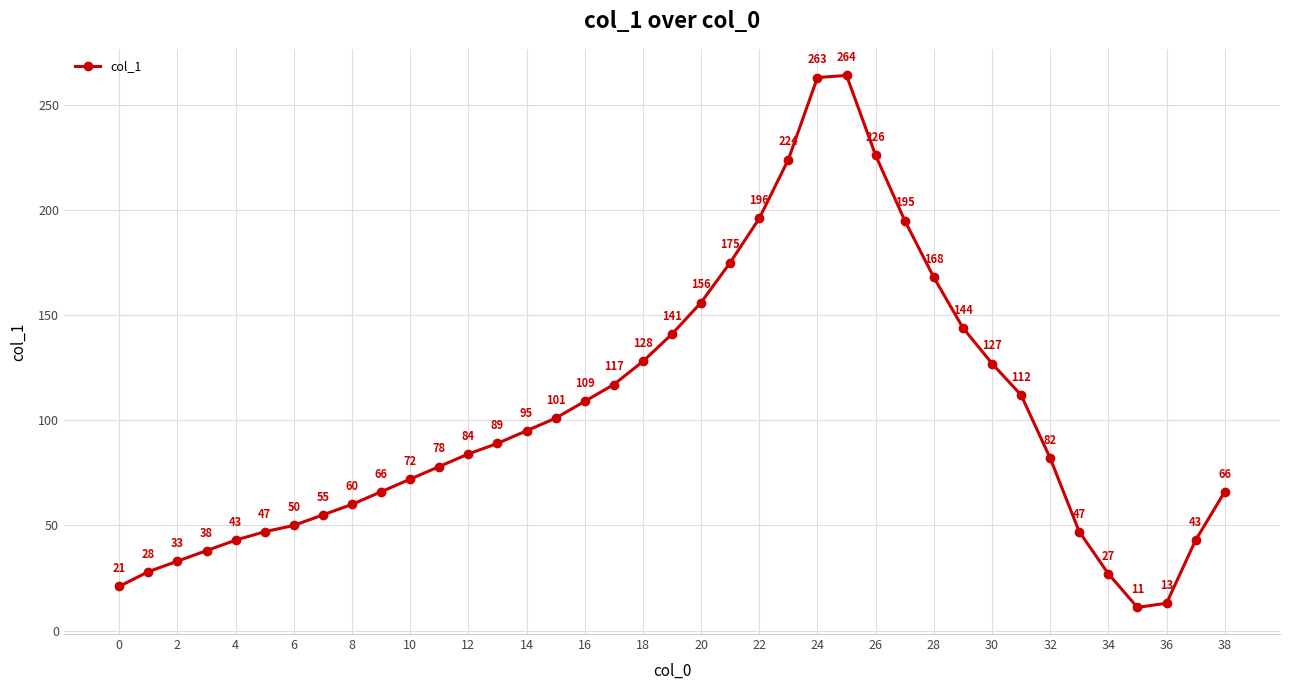

What is the greatest value displayed?

264